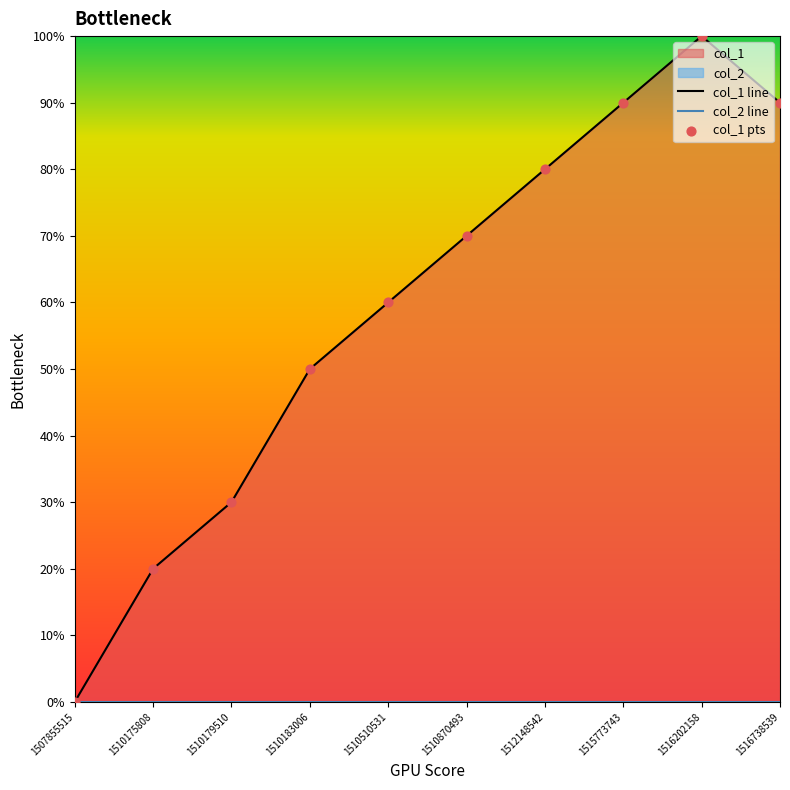

Which has a higher value, 1510870493 or 1516738539?

1516738539